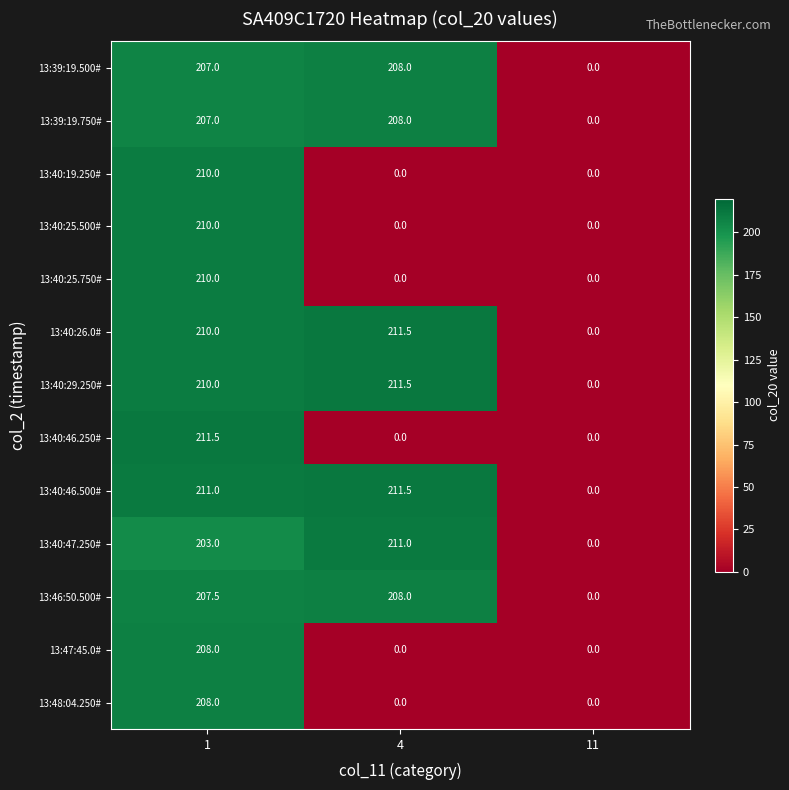

At which label does 13:40:46.500# reach its peak?

4